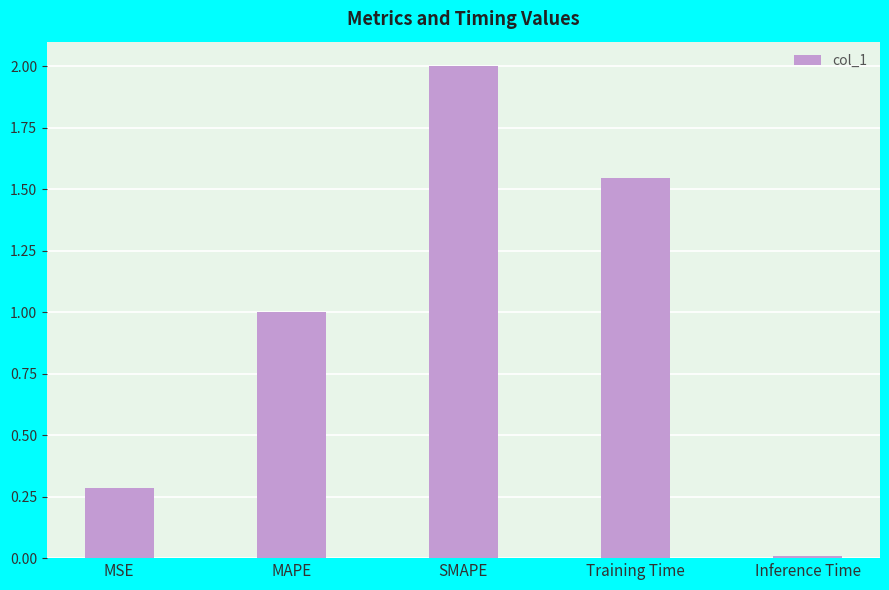

The value at MSE is 0.4. True or false?

False